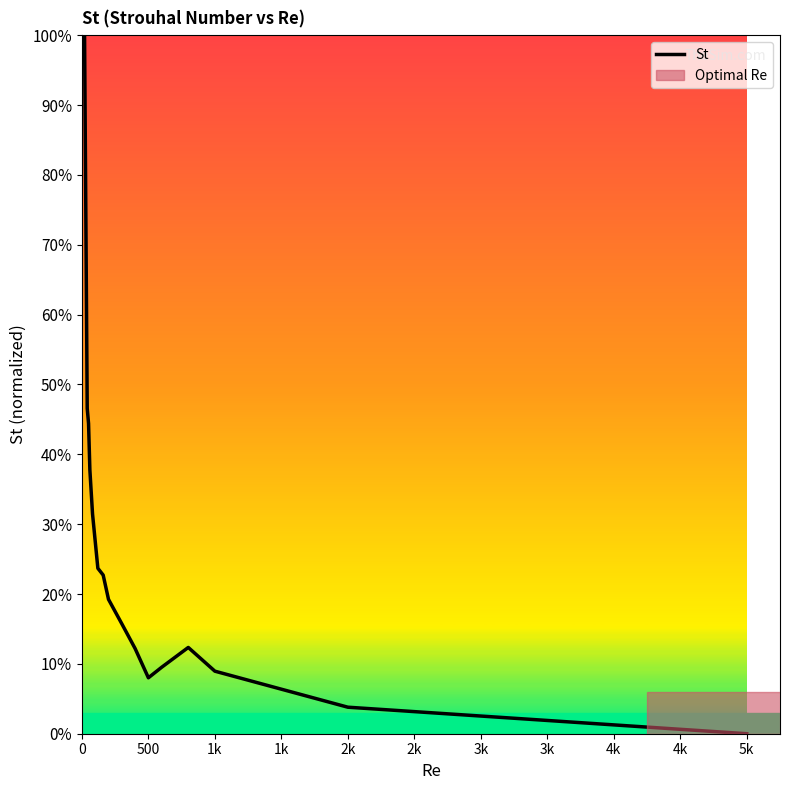

How many interior local peaks (higher than both neighbors) does the data have?

1